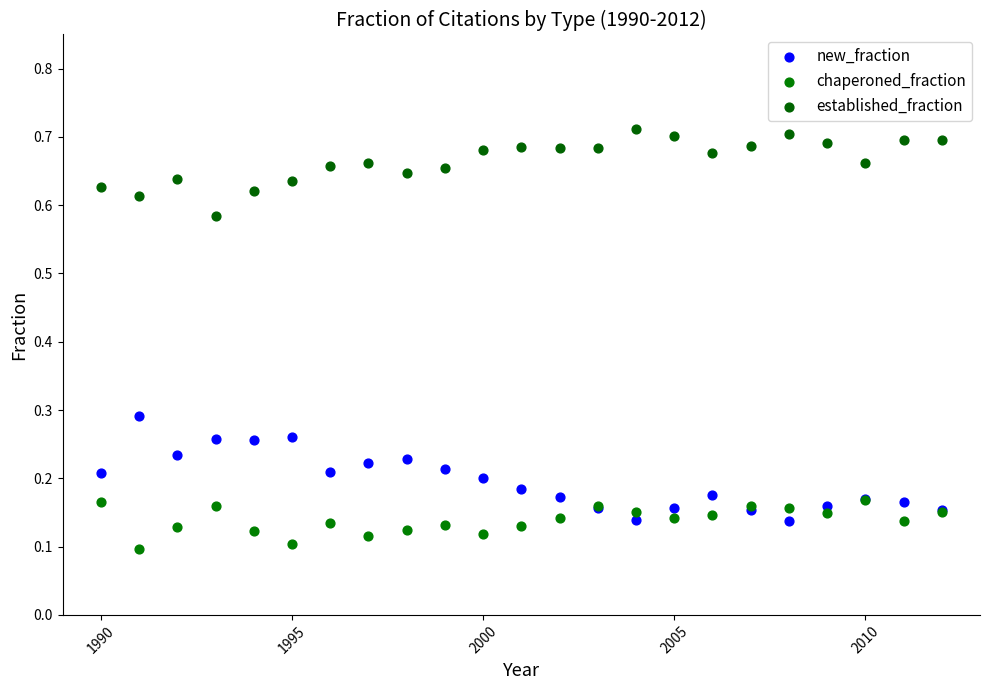

Which series has the largest Y range (max minus min)?

new_fraction